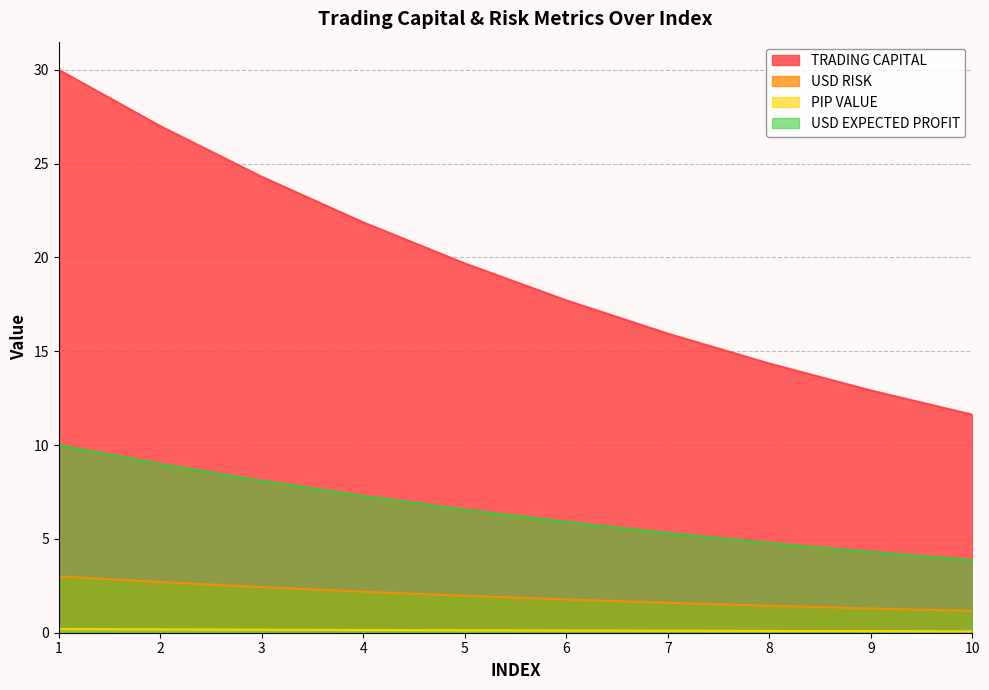

Which series changed the most between 6 and 9?

TRADING CAPITAL